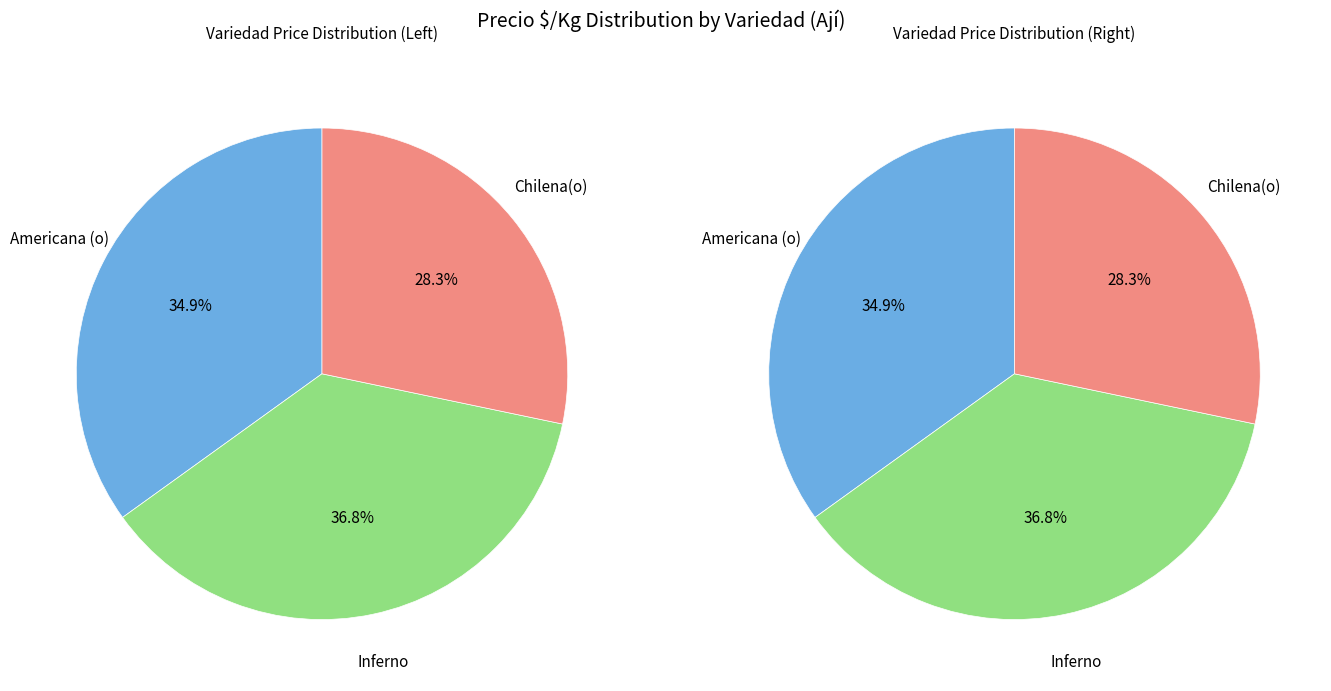

True or false: Inferno accounts for 53% of the total.

False